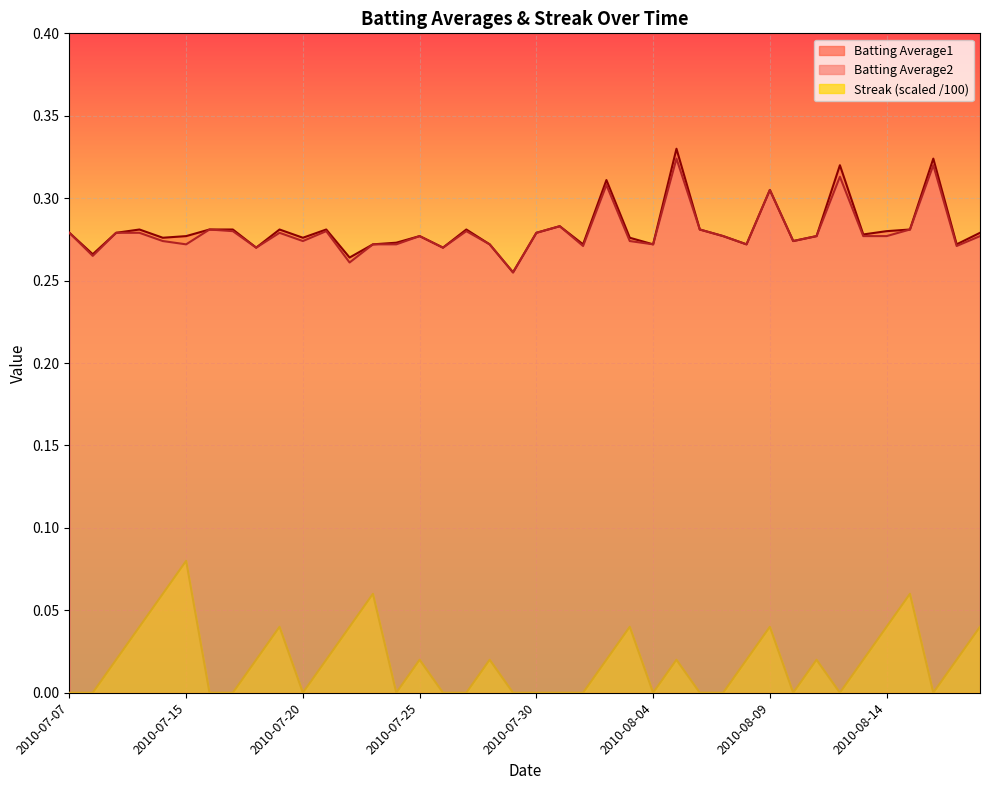

True or false: Streak and Batting Average2 intersect in this chart.

False